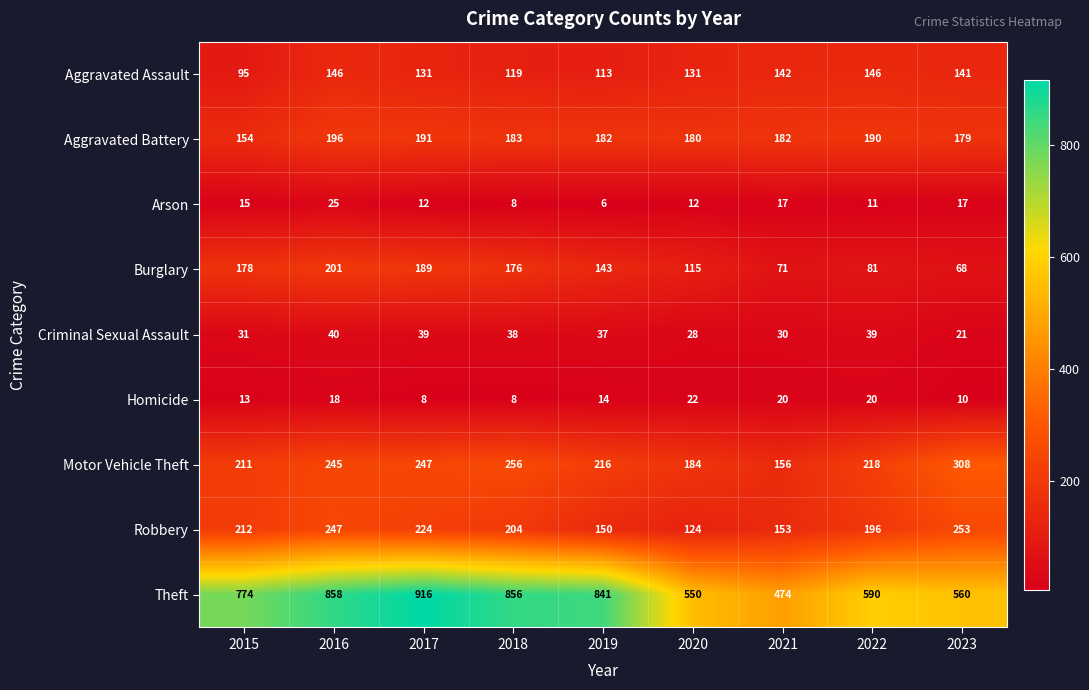

Which category has the highest value in the Aggravated Battery series?

2016